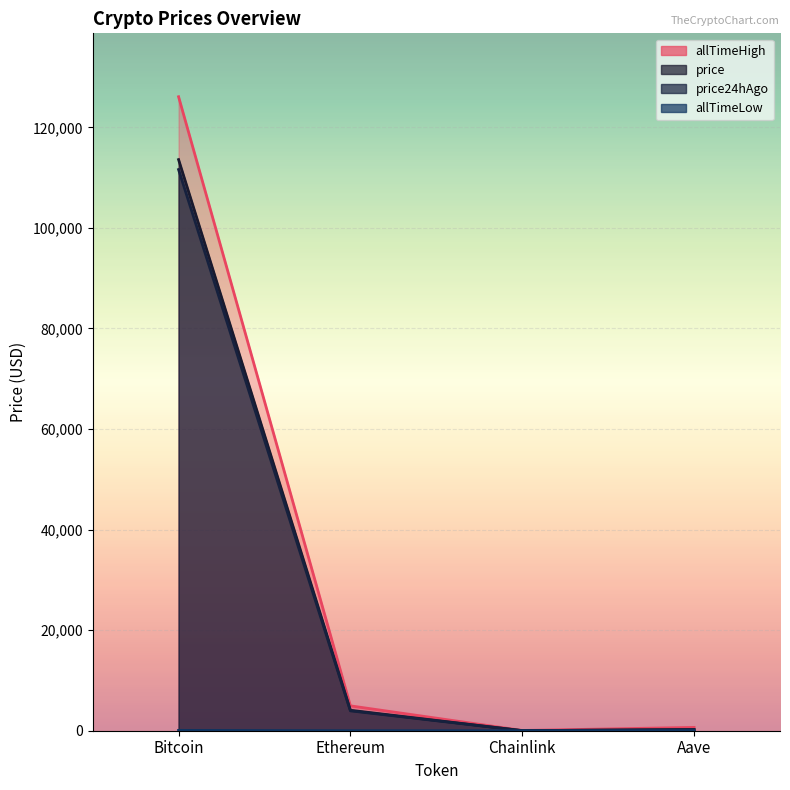

Which has a higher value, Chainlink or Bitcoin?

Bitcoin